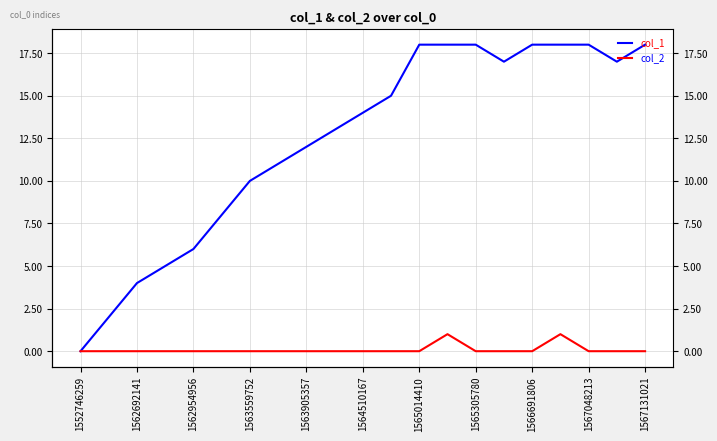

What are all the series names shown in the legend?

col_1, col_2